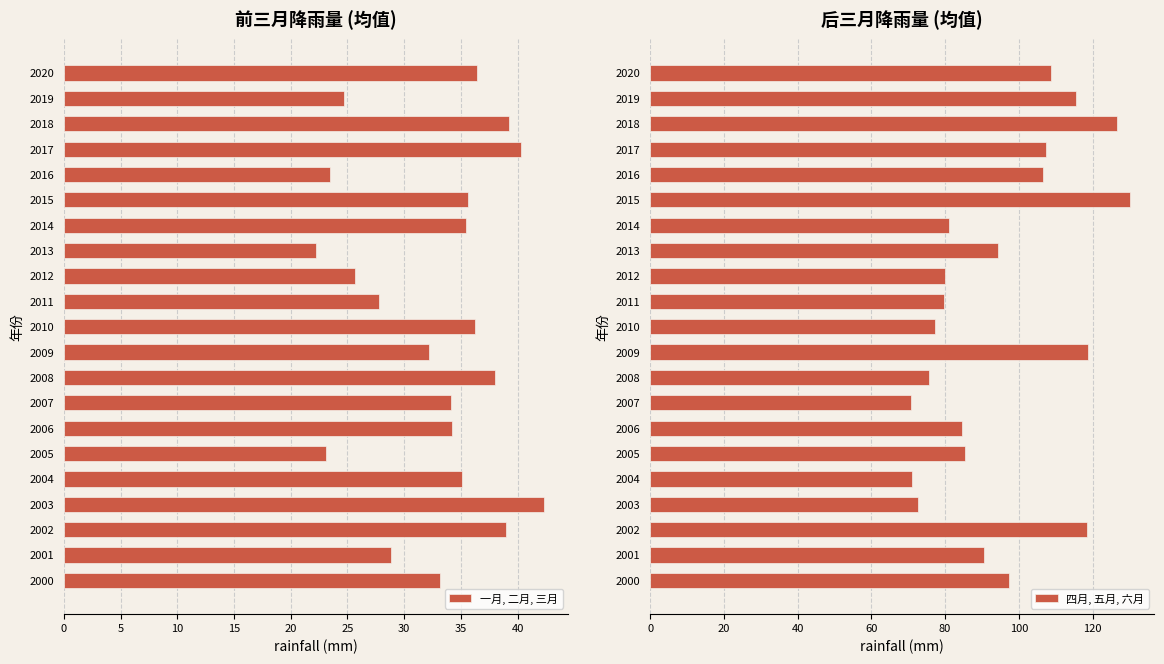

Which series has the widest spread of values?

四月, 五月, 六月